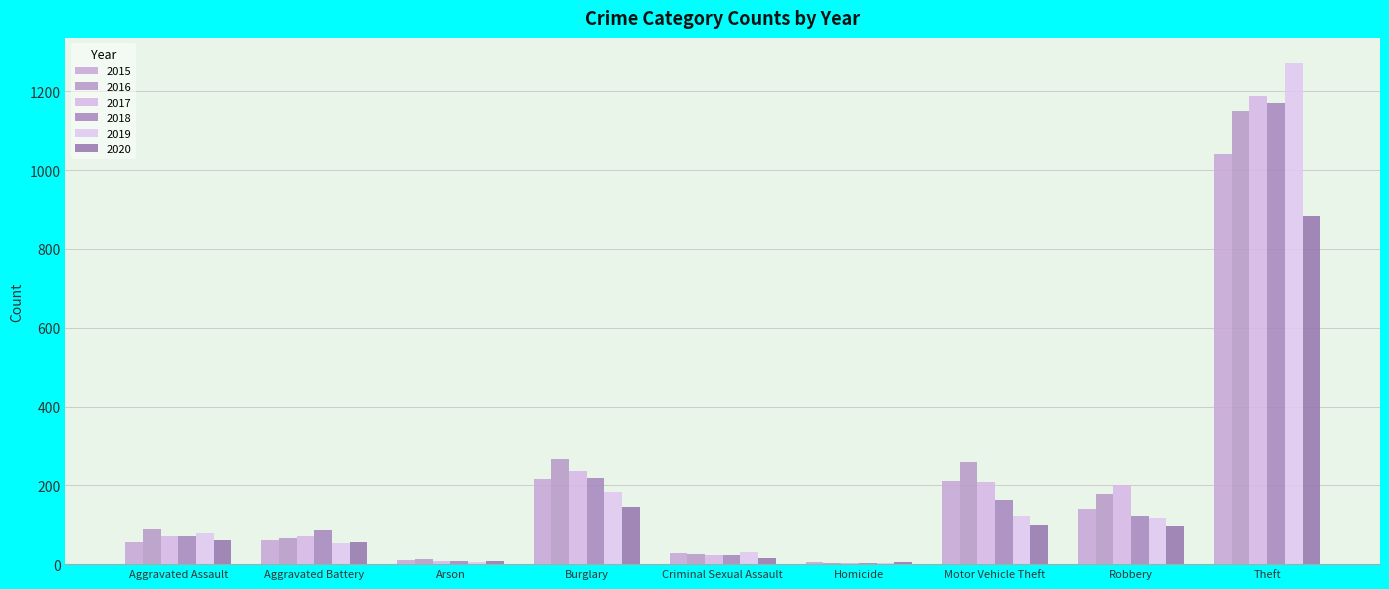

What are all the series names shown in the legend?

2015, 2016, 2017, 2018, 2019, 2020